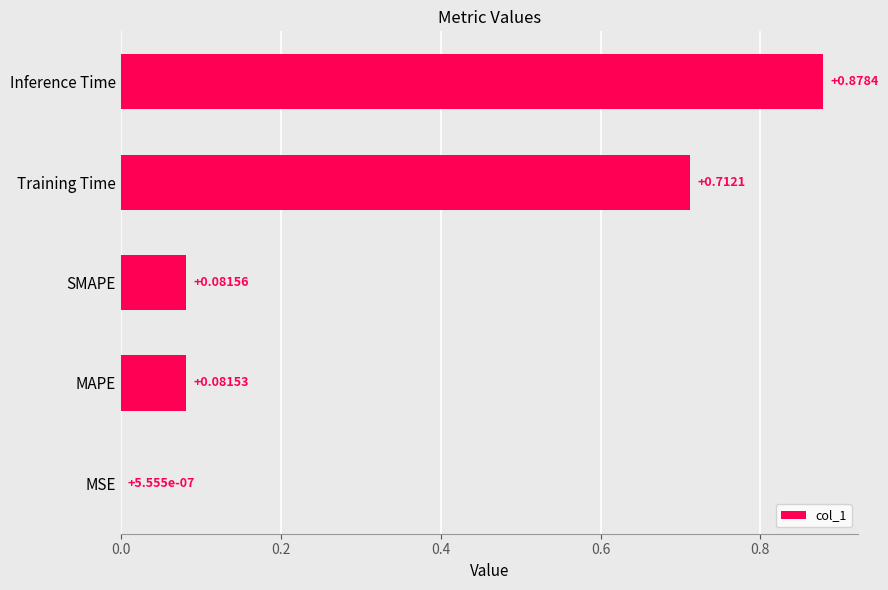

What is the sum of the values at Inference Time and Training Time?

1.6